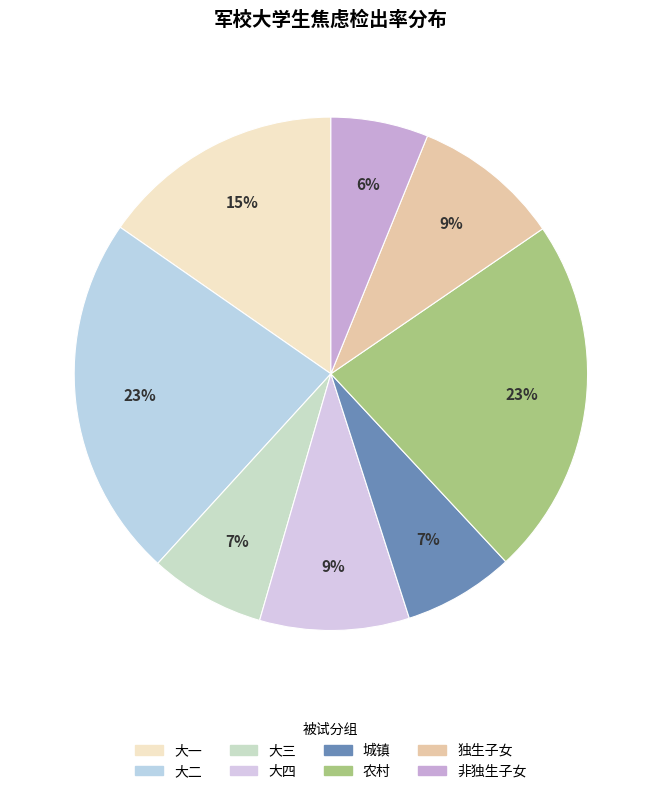

Do 大一 and 大四 together represent more than half of the pie?

No